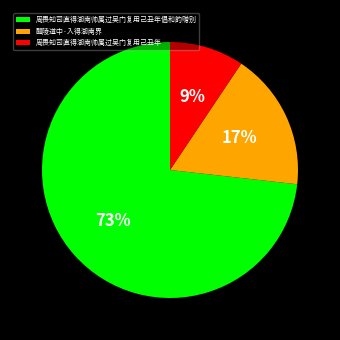

To the nearest percent, what portion does 醴陵道中·入得湖南界 represent?

17%